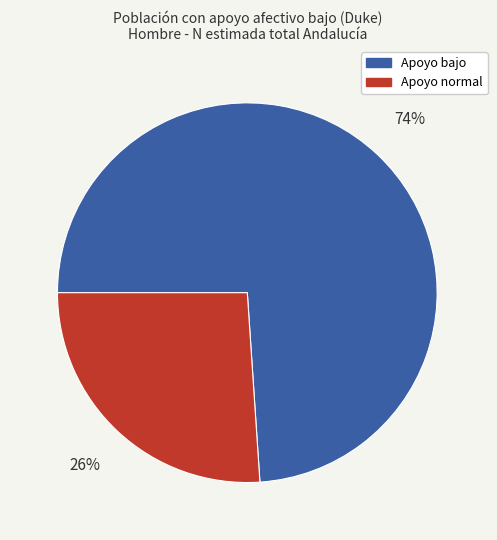

What is the ratio of the value at Apoyo normal to the value at Apoyo bajo?

0.4